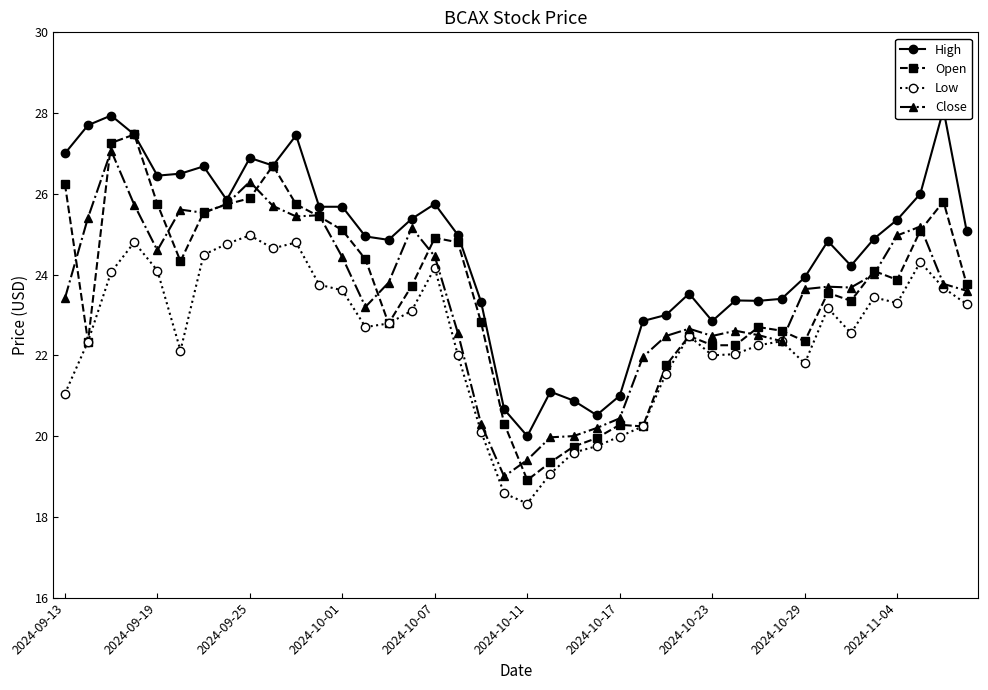

Which category has the lowest value in the Open series?

2024-10-11